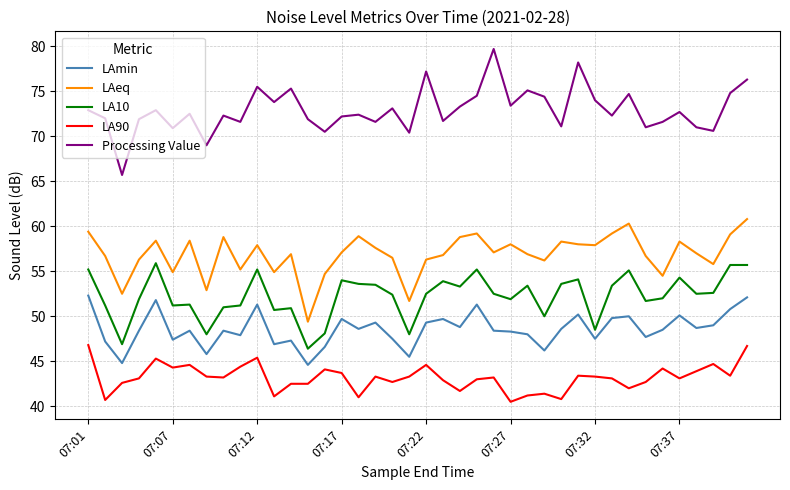

What is the greatest value displayed?

79.7